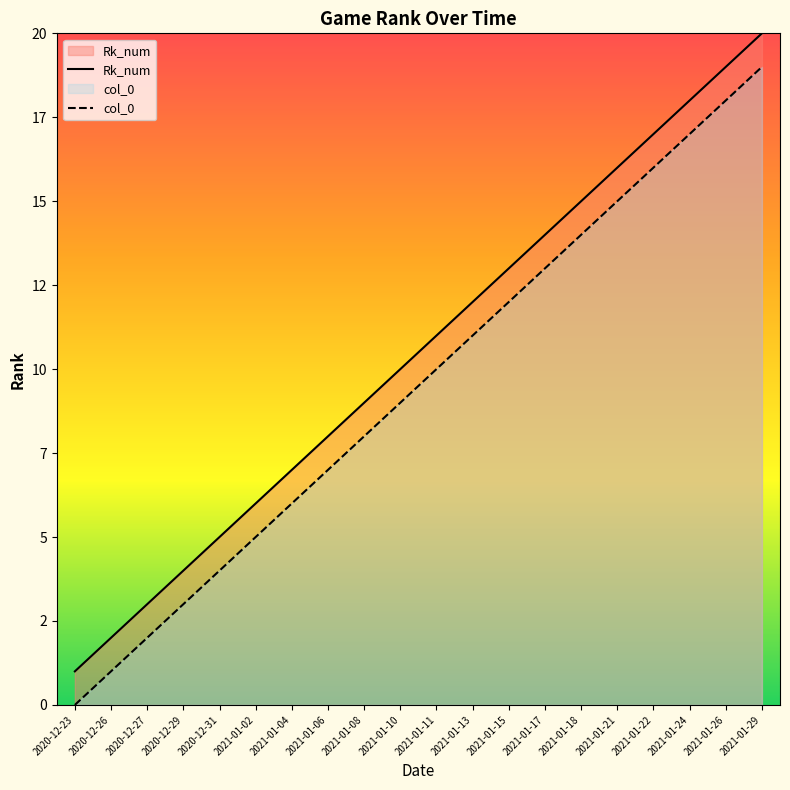

List the series in order of their peak value, lowest first.

col_0, Rk_num